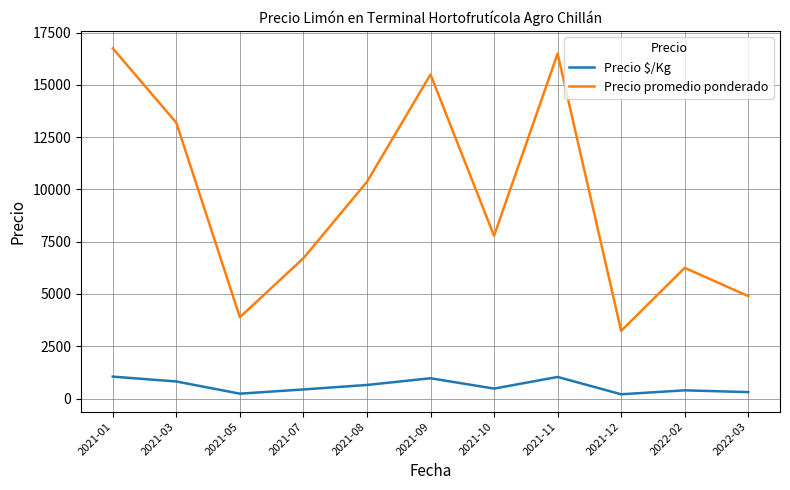

Which series has the widest spread of values?

Precio promedio ponderado